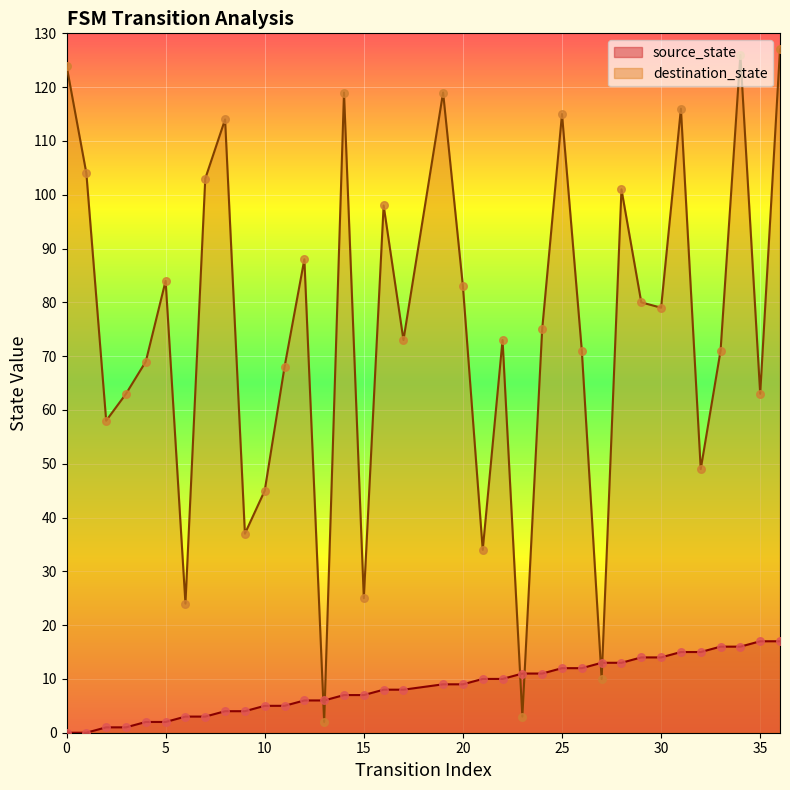

What are all the series names shown in the legend?

source_state, destination_state